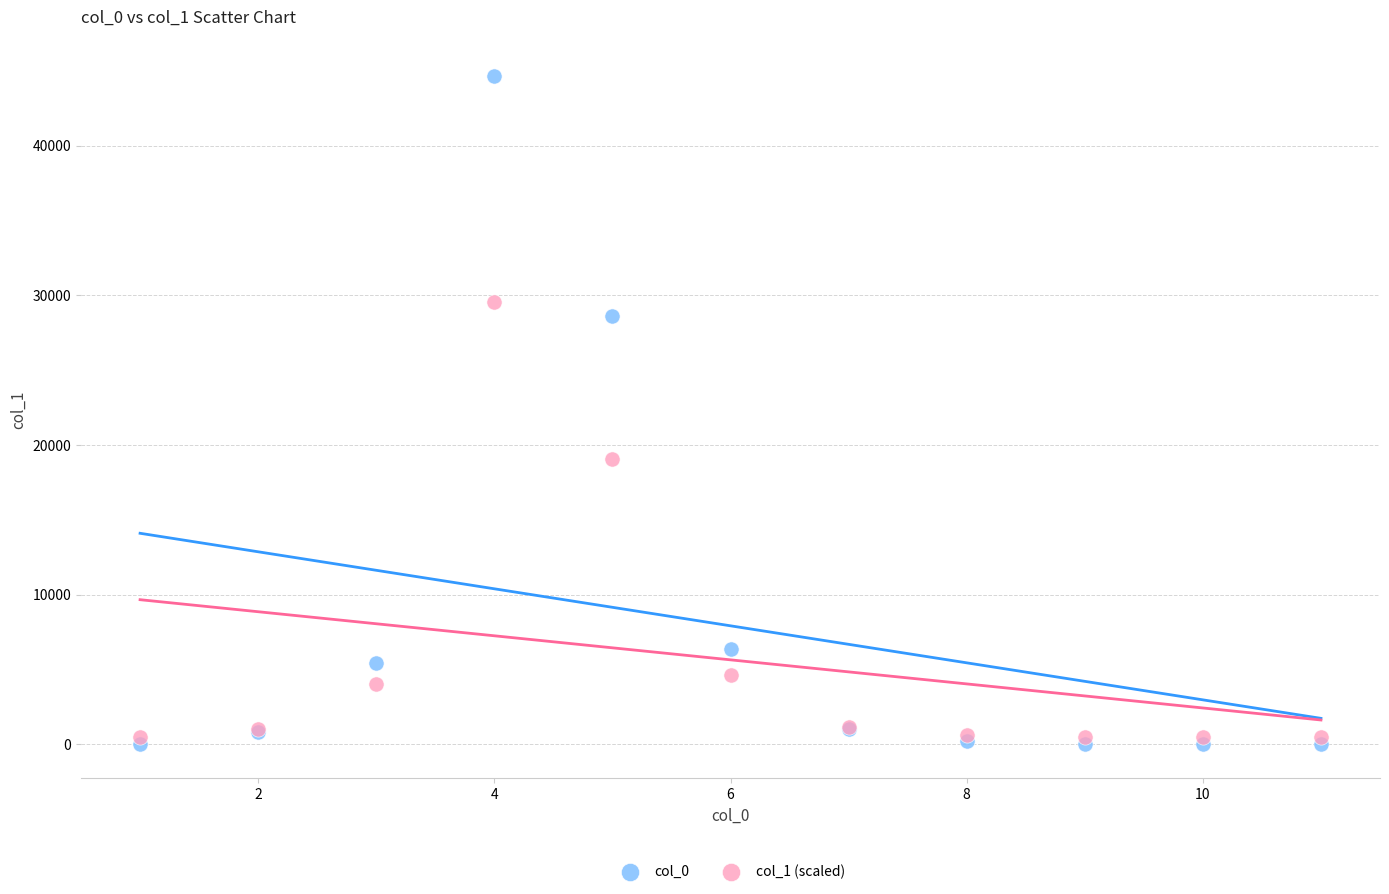

Across all series, what Y value is closest to 22339?

19083.5